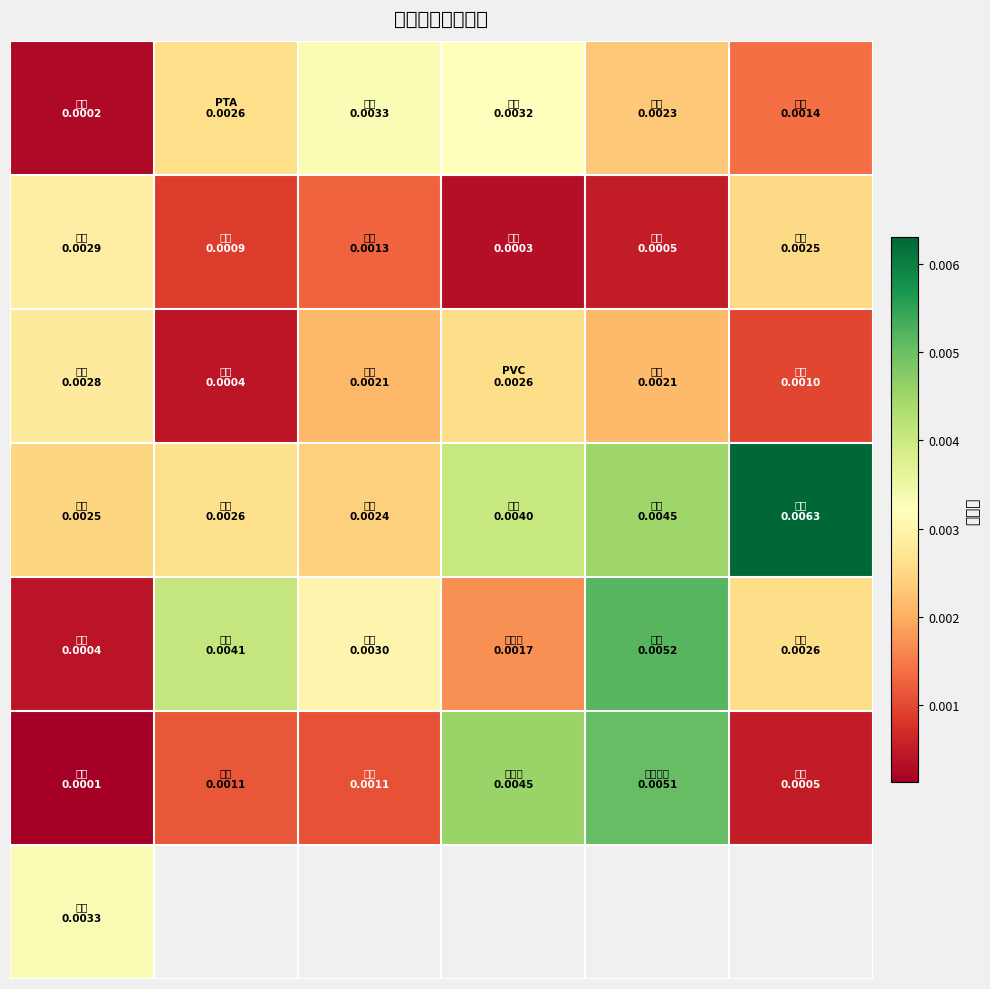

How many series are shown in this chart?

7